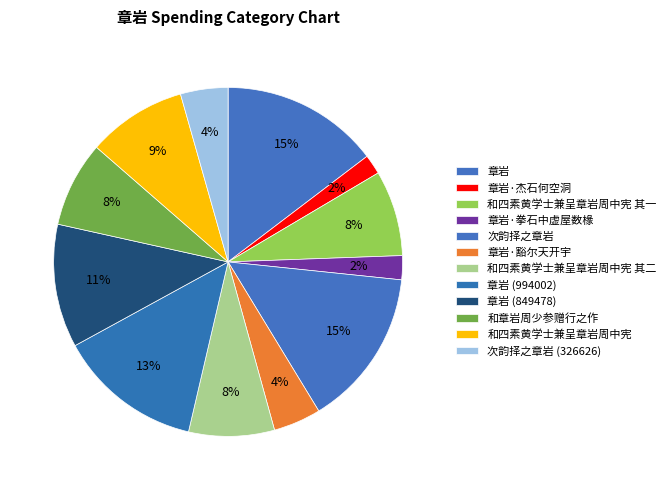

How many segments does this pie chart have?

12